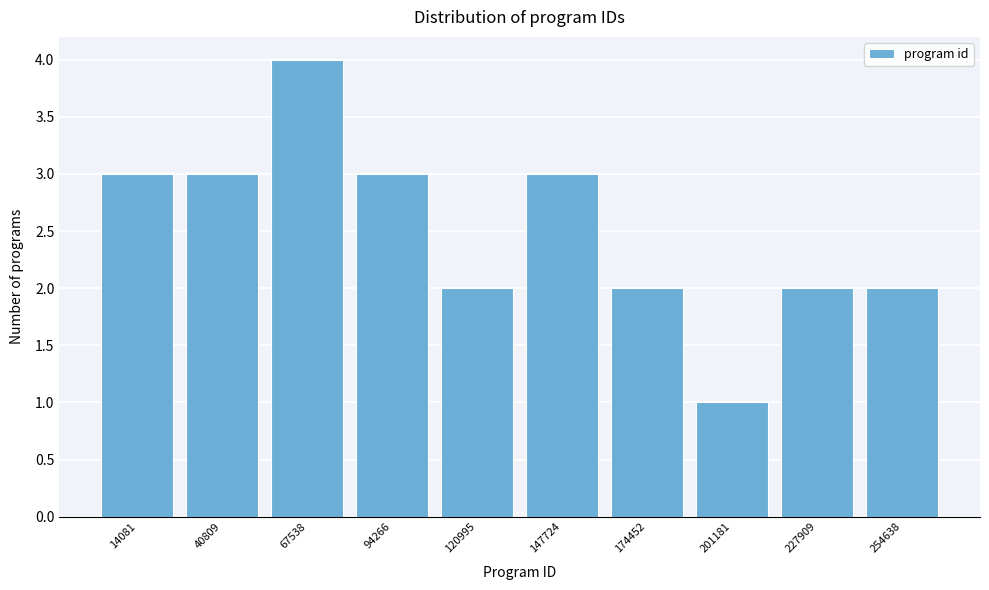

Reading right to left, extract all data points from this chart.

254638=2	227909=2	201181=1	174452=2	147724=3	120995=2	94266=3	67538=4	40809=3	14081=3